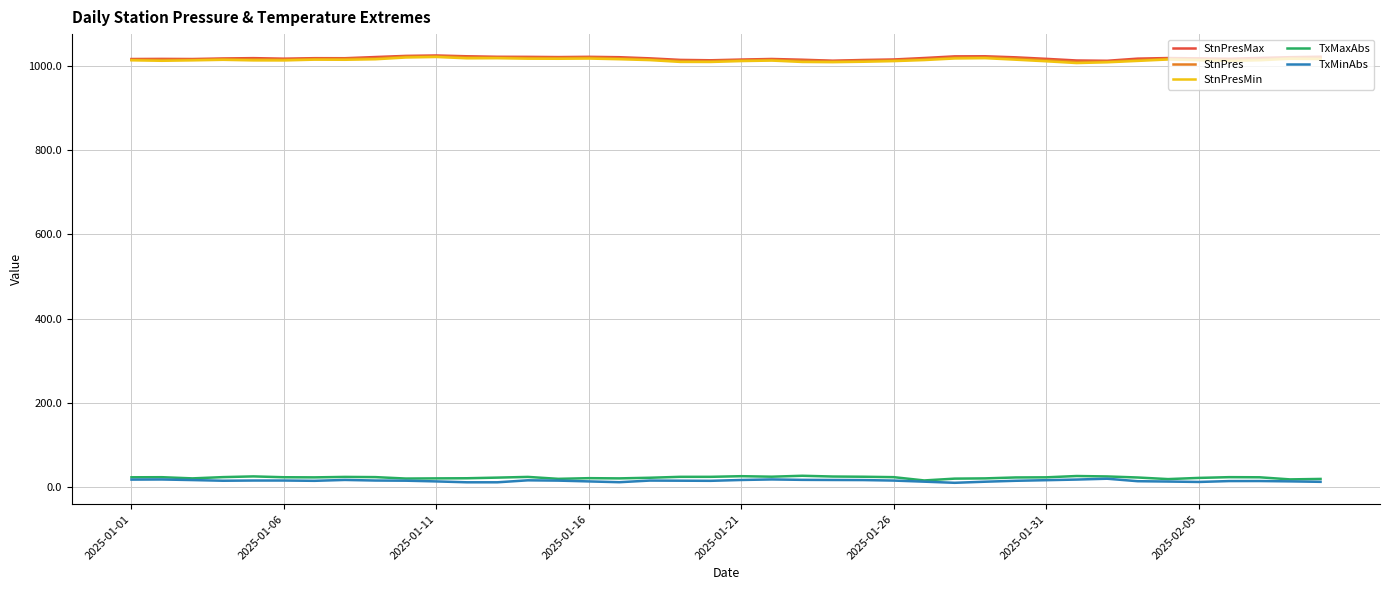

What is the highest value of the TxMaxAbs series?

26.8